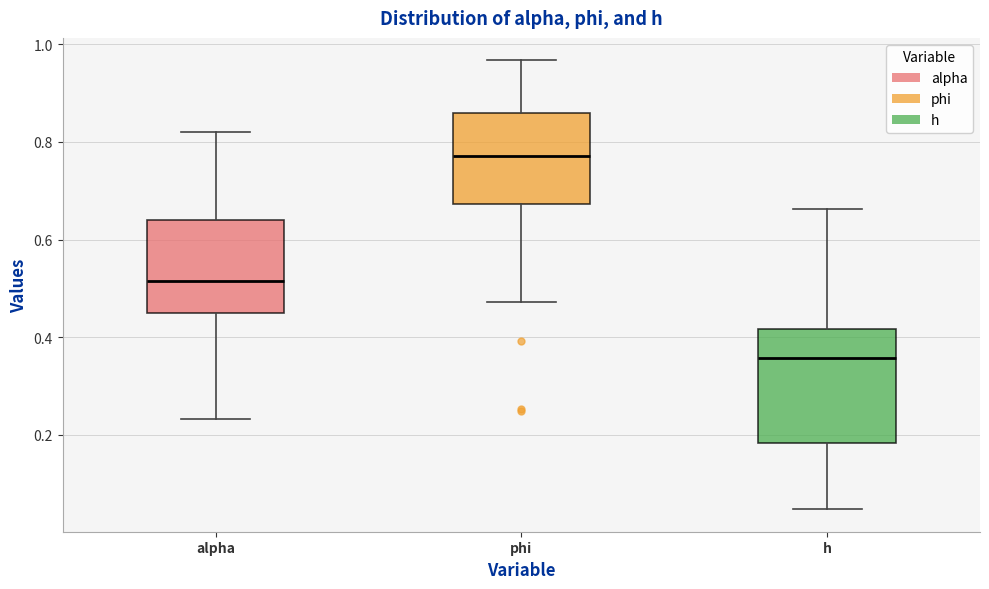

Reading left to right, transcribe this box plot: for each box, give where its median line is, the range the box spans, and where its two whiskers end, as read against the y-axis. The values are not printed on the chart, so give them approximately, as read against the axis.

alpha: median 0.52, box 0.46 to 0.64, whiskers 0.24 to 0.82
phi: median 0.78, box 0.68 to 0.86, whiskers 0.48 to 0.96
h: median 0.36, box 0.18 to 0.42, whiskers 0.04 to 0.66